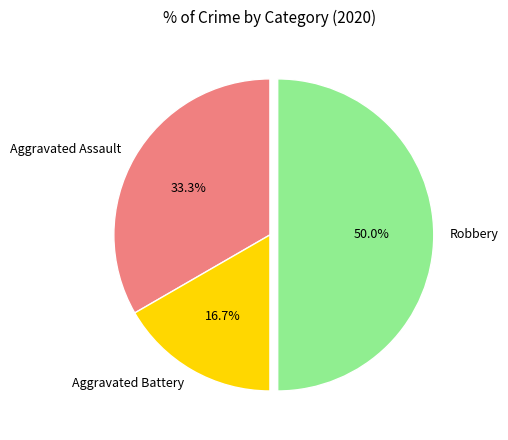

Is it true that Robbery is 43% of the pie?

False